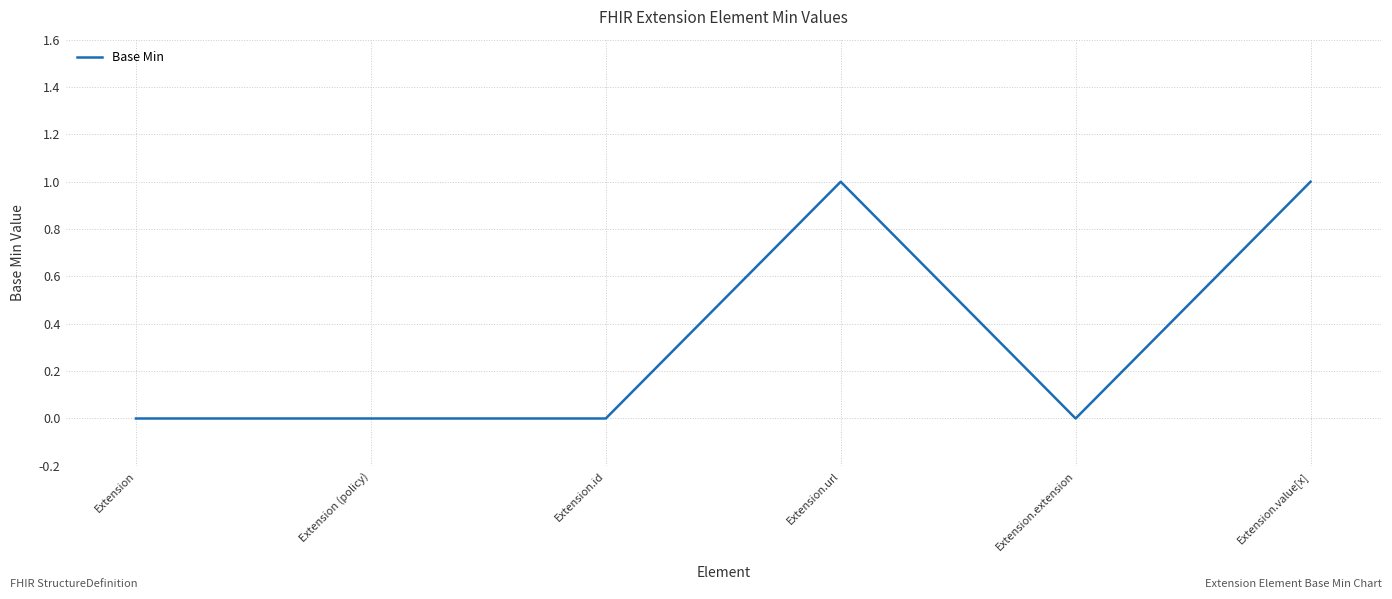

What position from the left is Extension.extension?

5